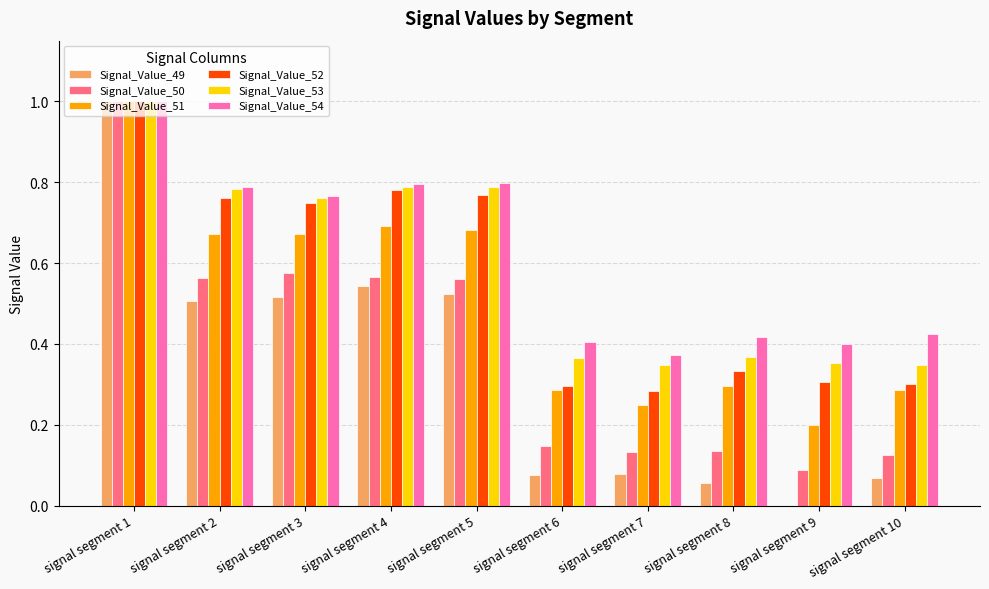

Is it true that Signal_Value_50 equals 0.4 at signal segment 2?

False